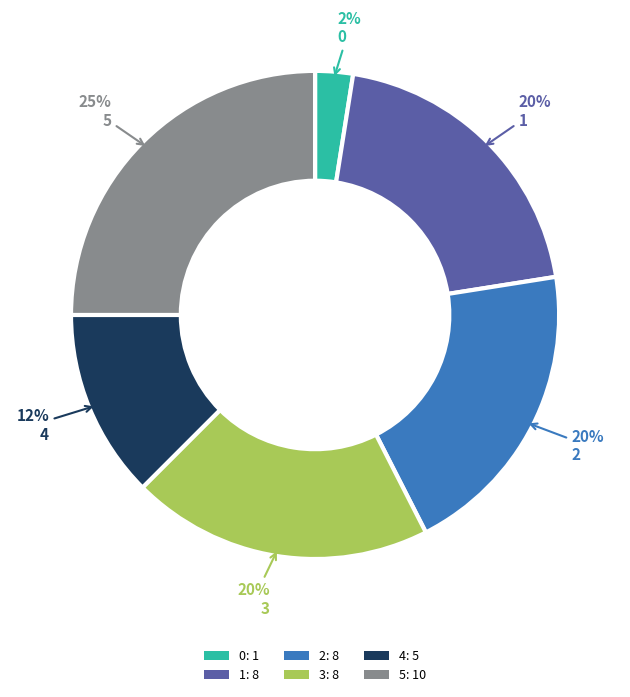

To the nearest percent, what percentage of the pie is 5: 10?

25%